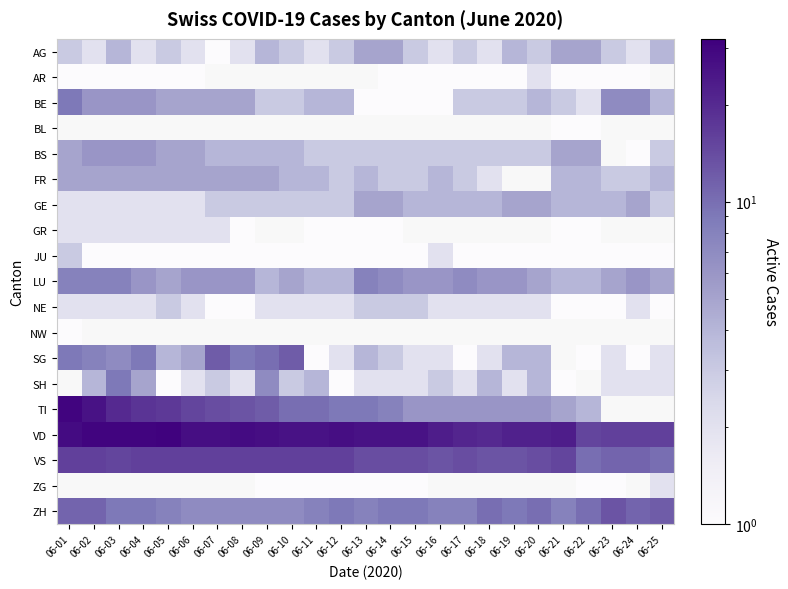

Which has a higher value, 06-16 or 06-10?

06-10